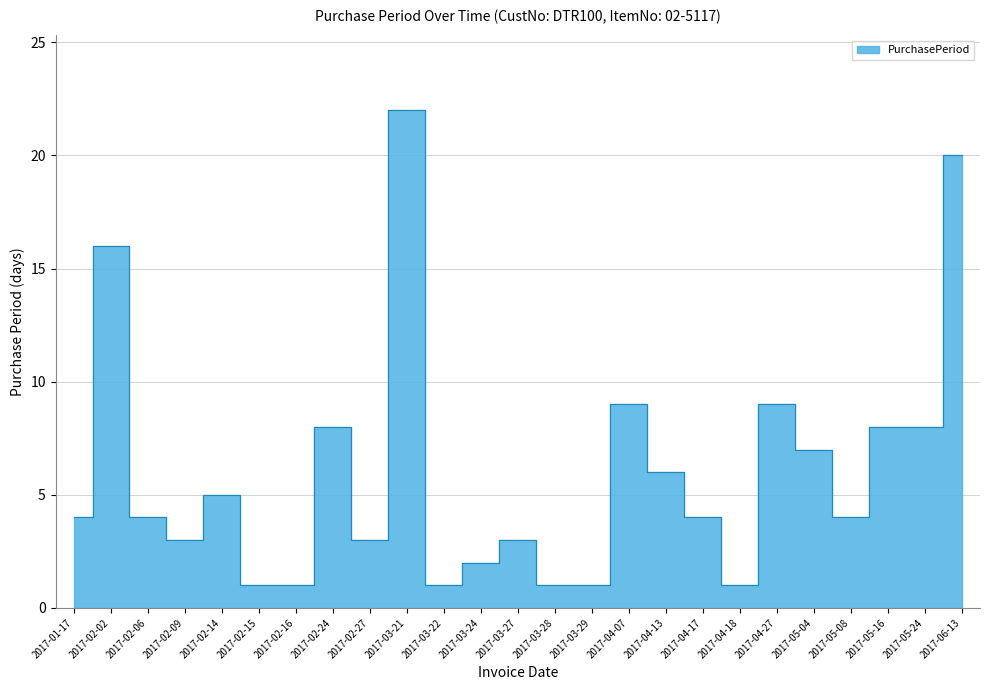

How many data points are above 4?

11